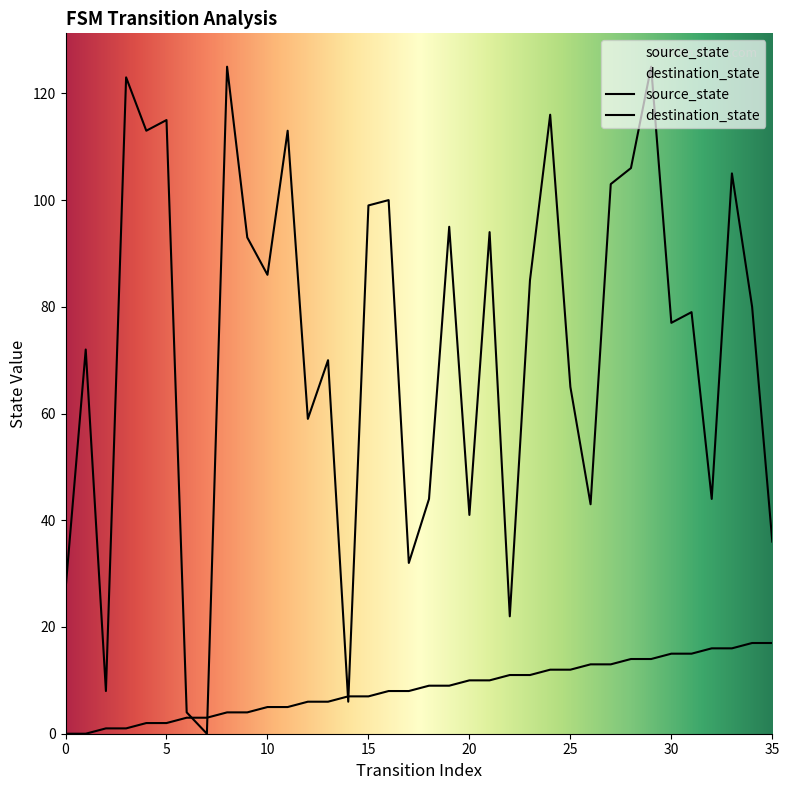

Where does the destination_state series first go above 80?

3